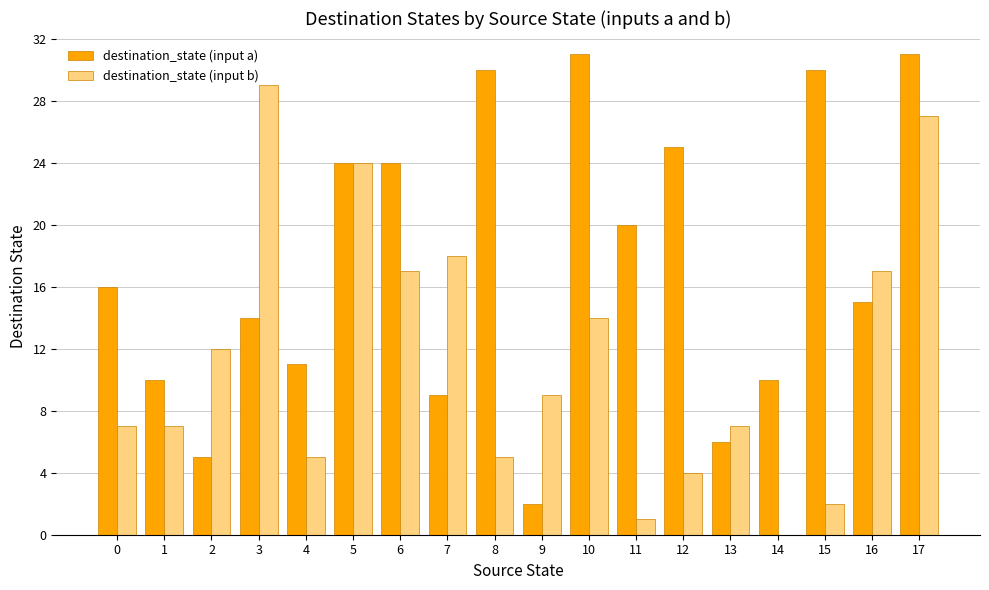

Reading left to right, extract all data points from this chart.

destination_state (input a): 16	10	5	14	11	24	24	9	30	2	31	20	25	6	10	30	15	31
destination_state (input b): 7	7	12	29	5	24	17	18	5	9	14	1	4	7	0	2	17	27